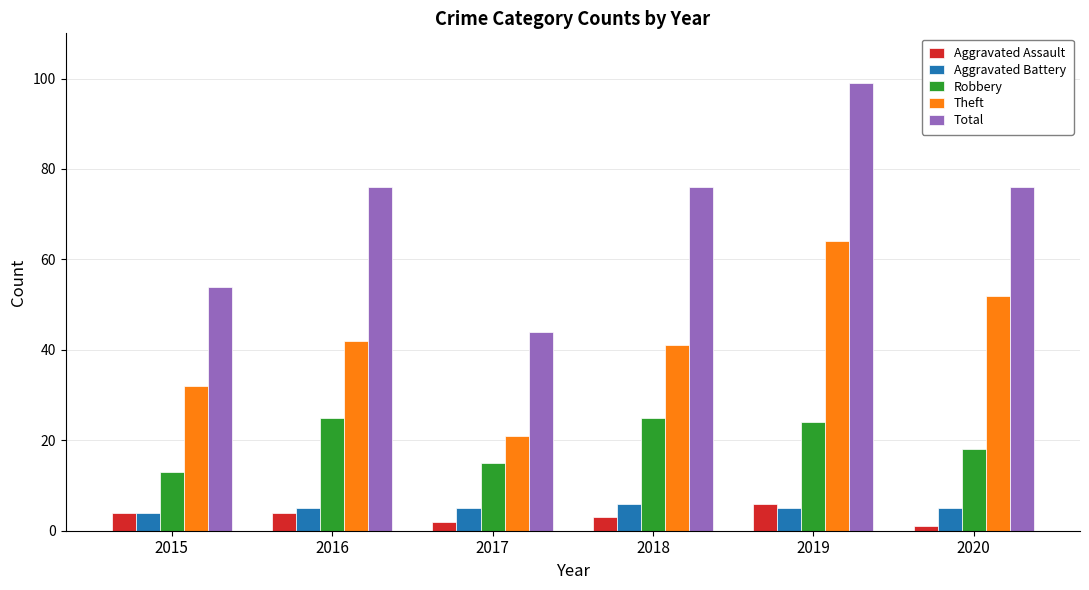

Is it true that Robbery equals 13 at 2015?

True